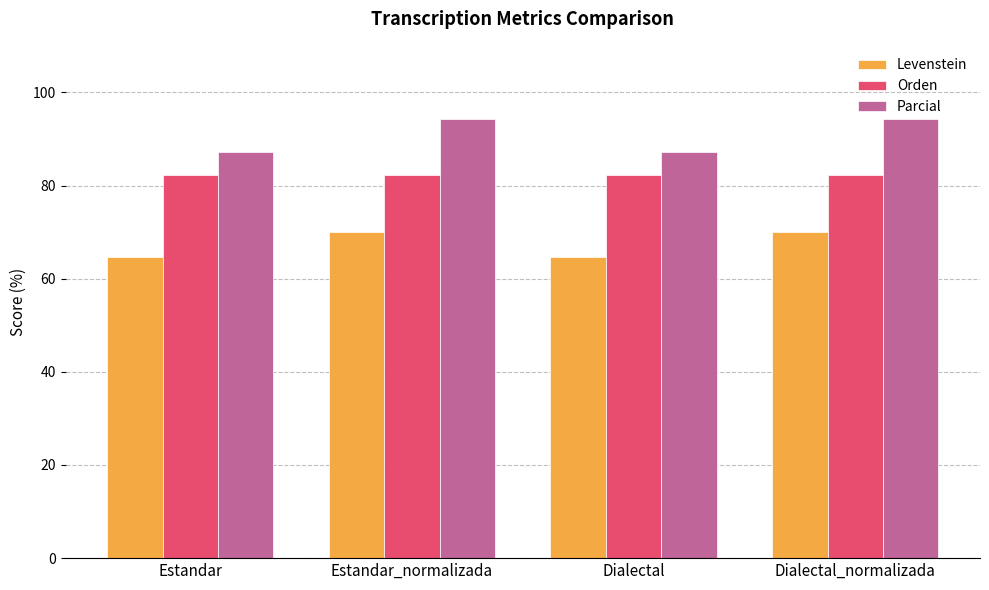

What position from the left is Dialectal?

3